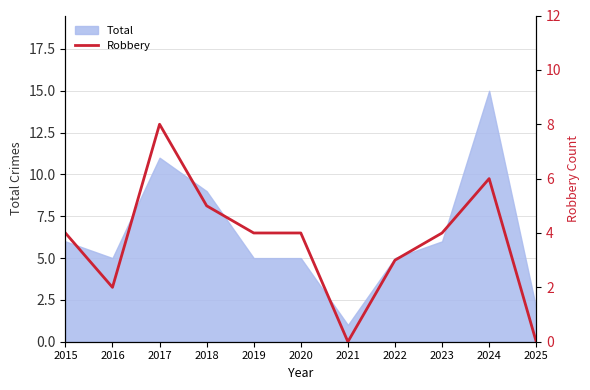

Is it true that the value at 2024 is 10?

False